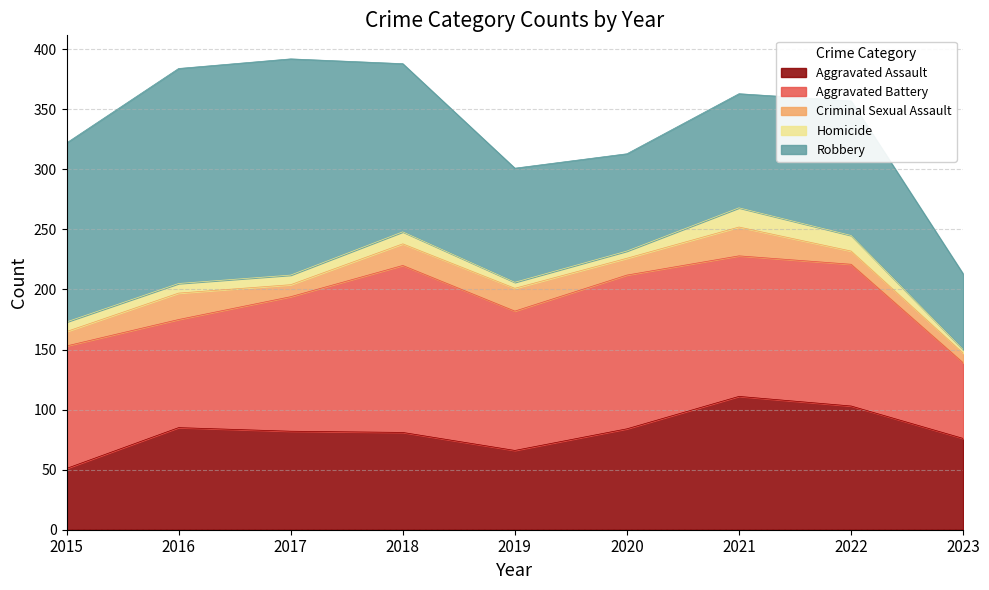

What is the difference between the Homicide values at 2020 and 2016?

2